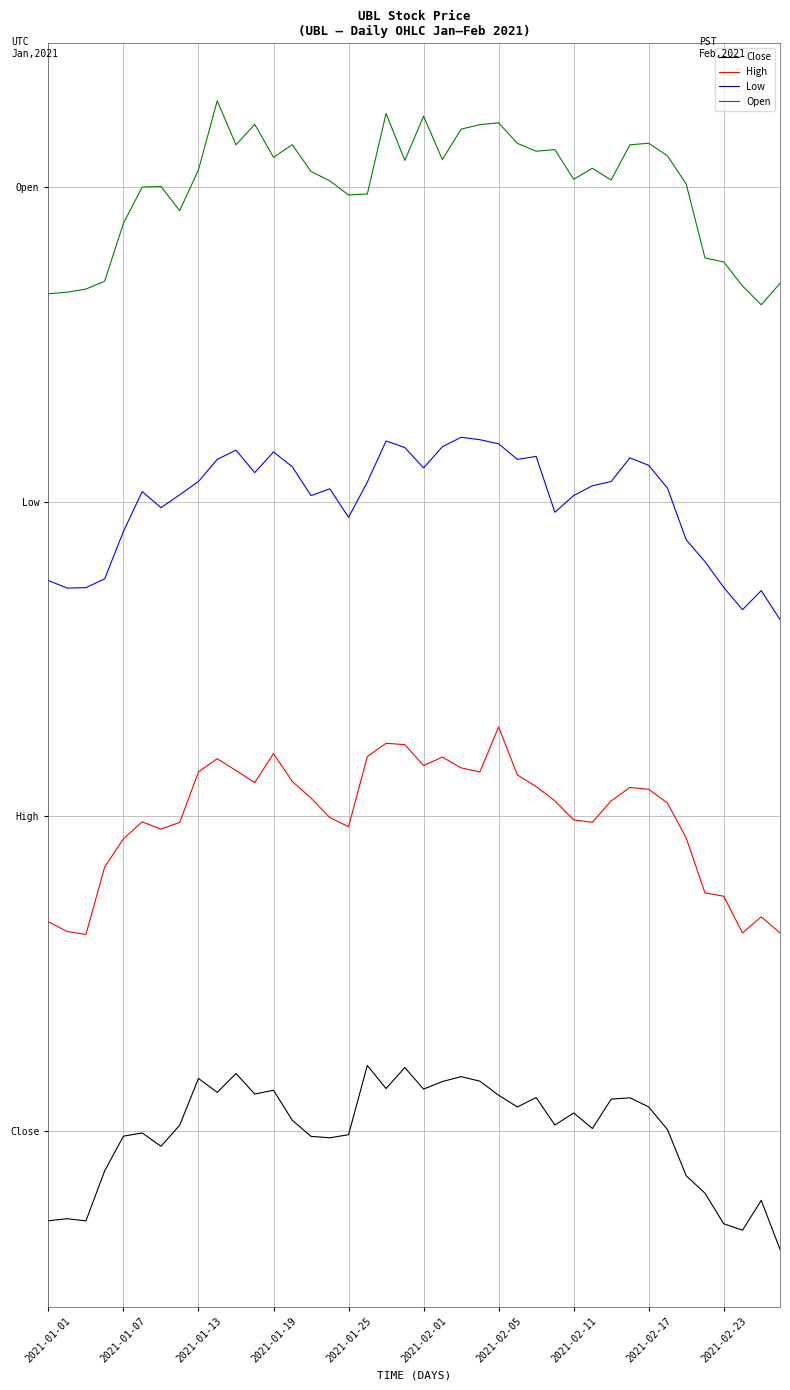

In Low, how many points are lower than both neighbors (excluding endpoints)?

9